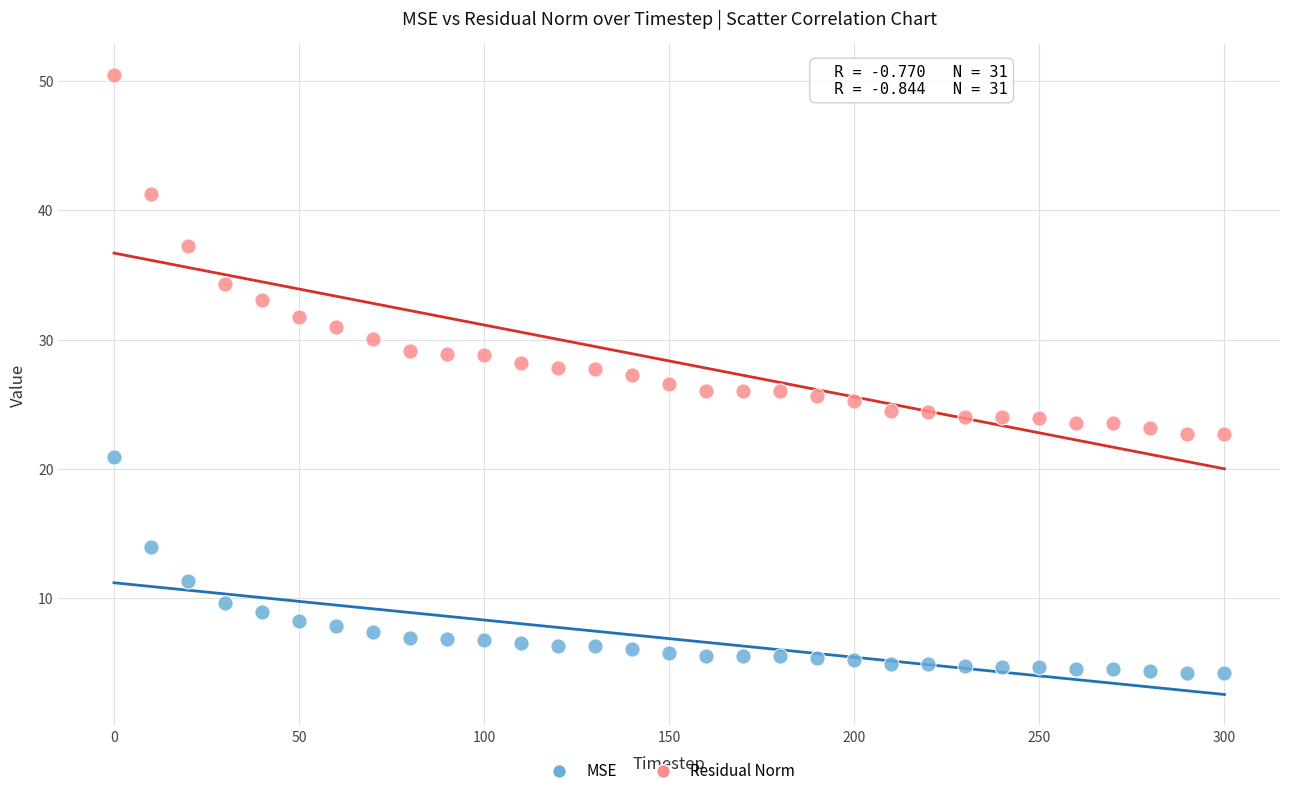

What are all the series names shown in the legend?

MSE, Residual Norm